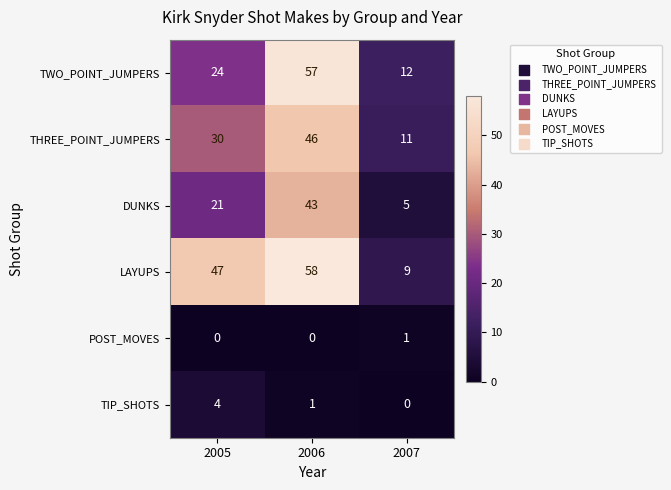

What value does the TIP_SHOTS series have at 2005?

4